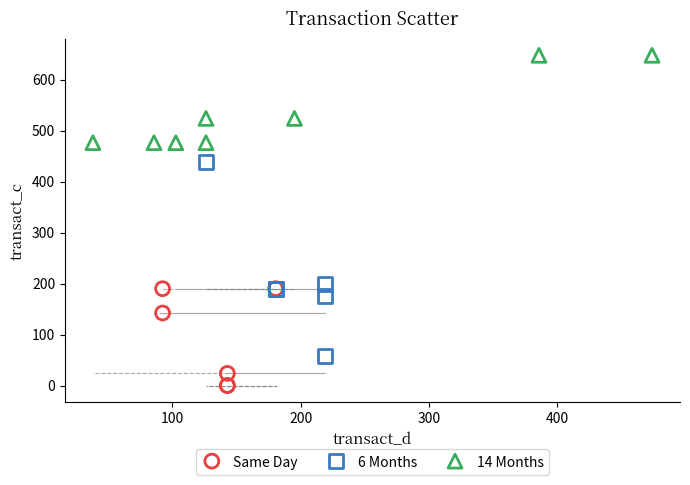

Which series contains the lowest Y value?

Same Day